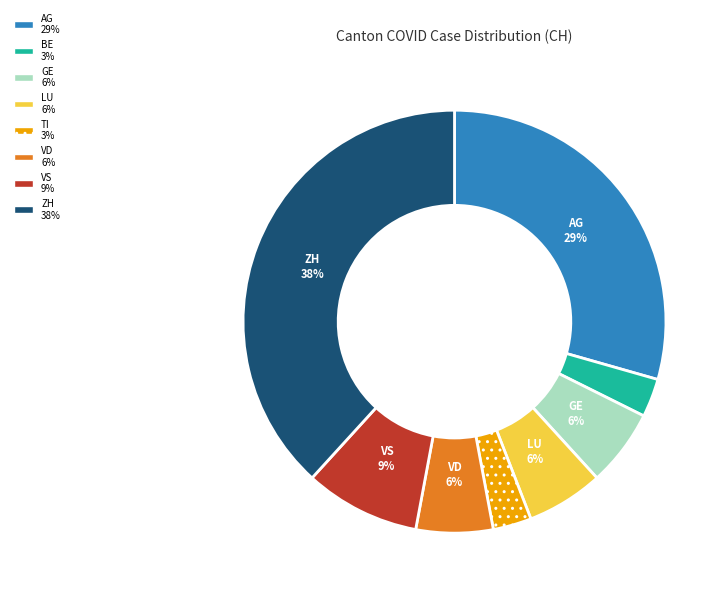

How many segments does this pie chart have?

8